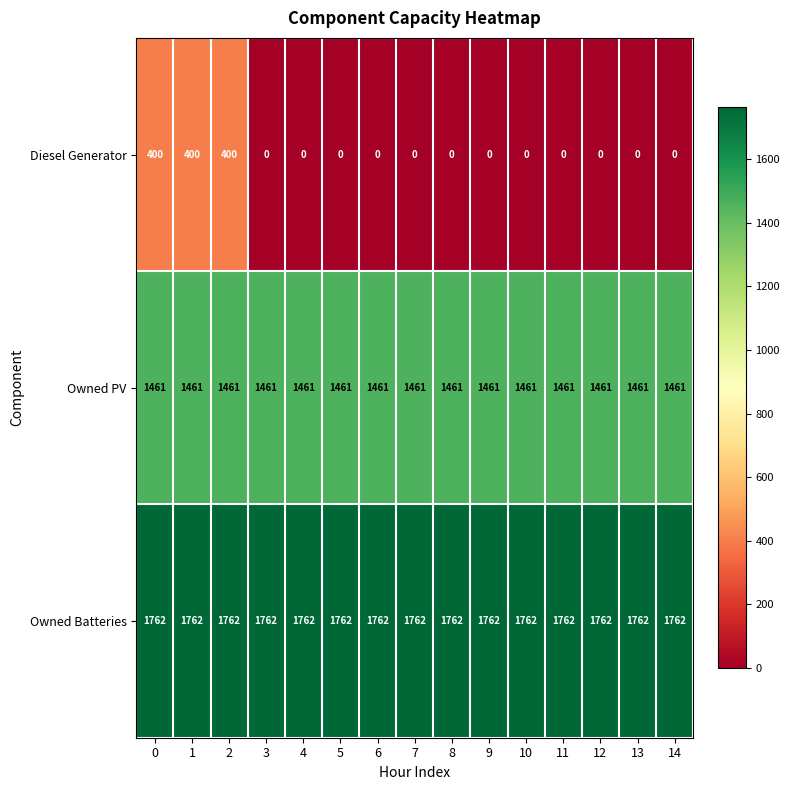

What is the total value across all series at 14?

3223